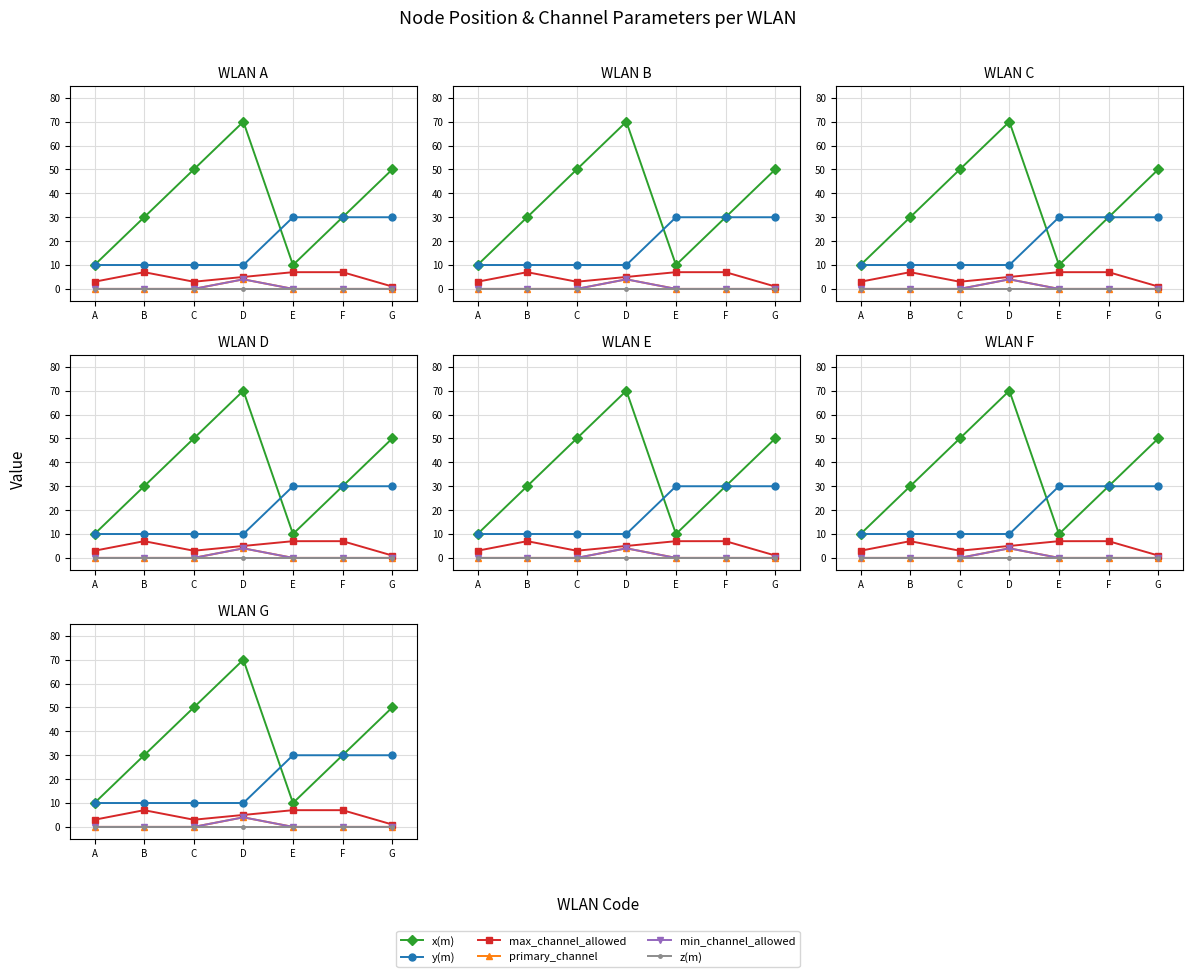

The max_channel_allowed series shows 7 at B. True or false?

True